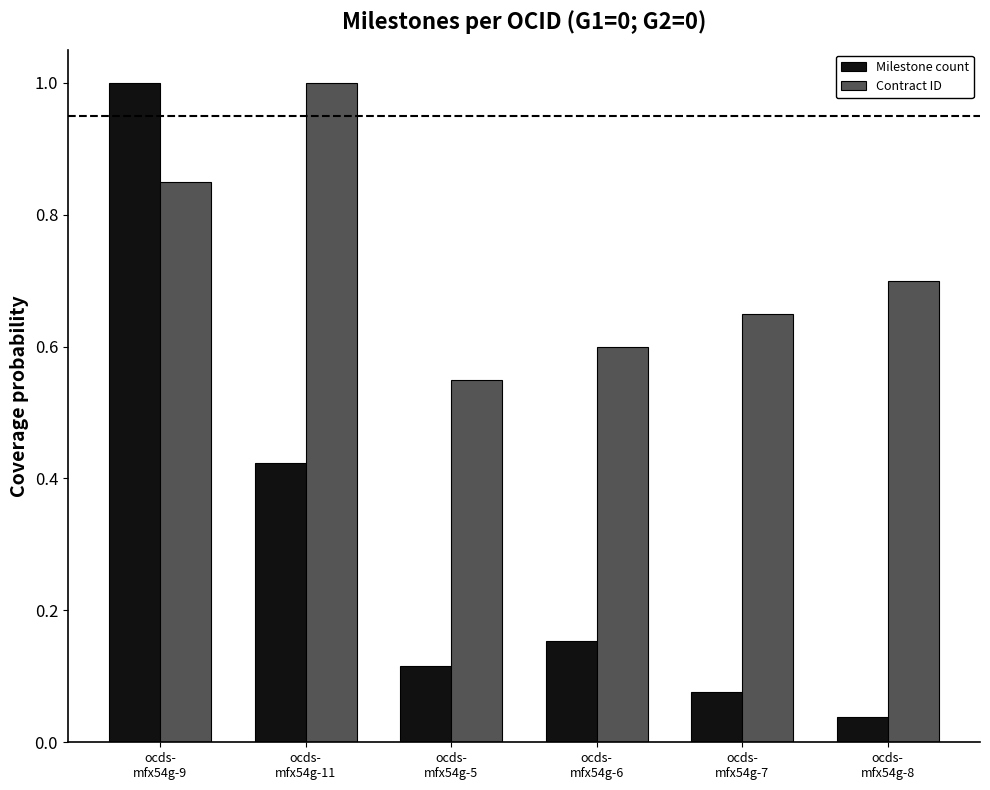

True or false: Contract ID has a value of 0.7 at ocds-
mfx54g-7.

True